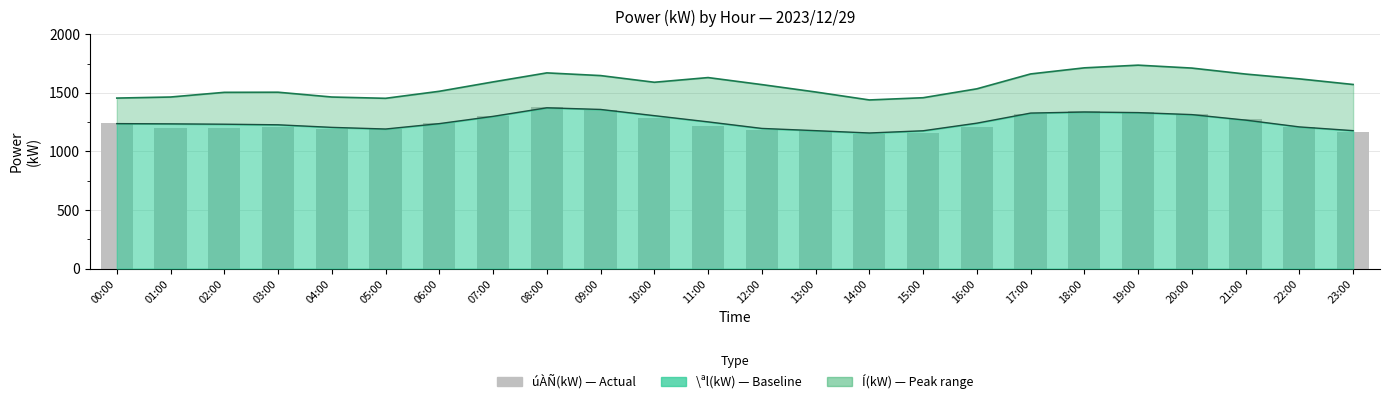

What is the average value of the \ªl(kW) line series?

1252